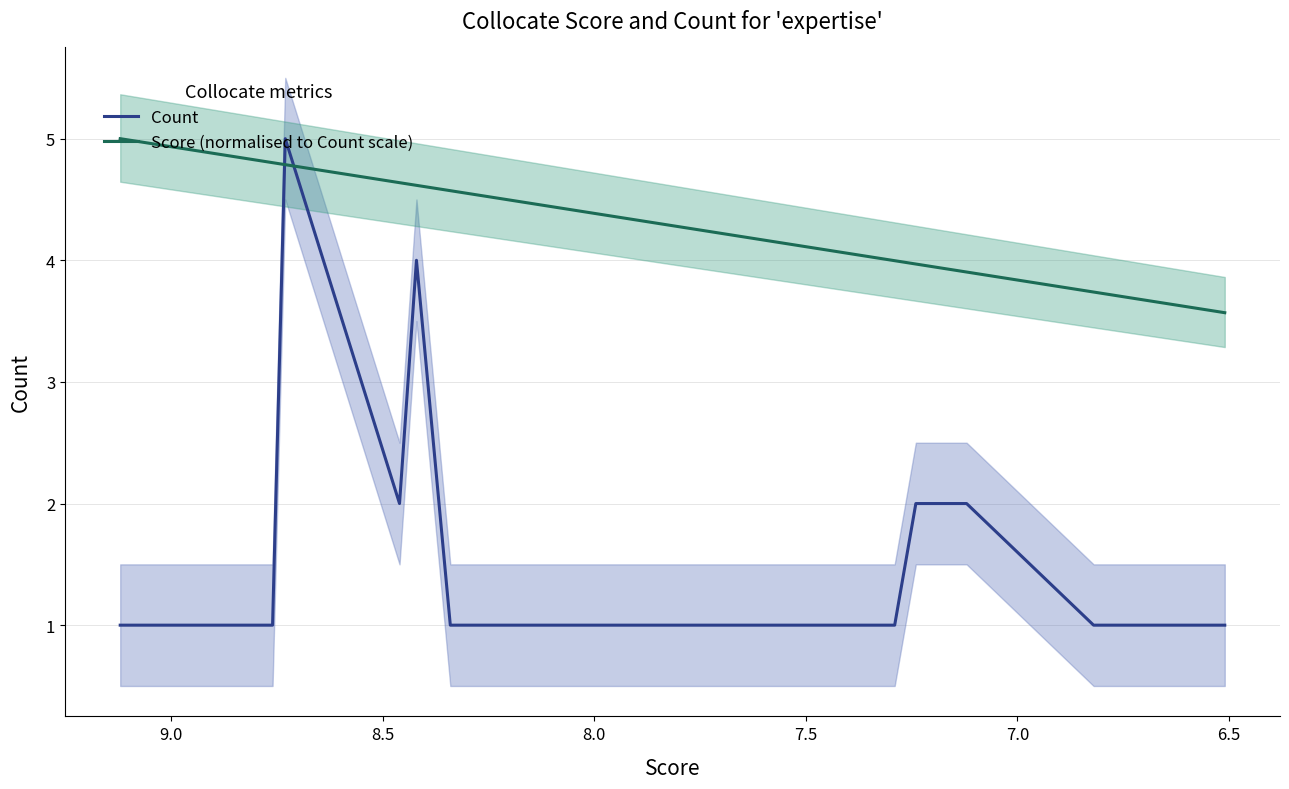

Does the chart have visible grid lines?

Yes